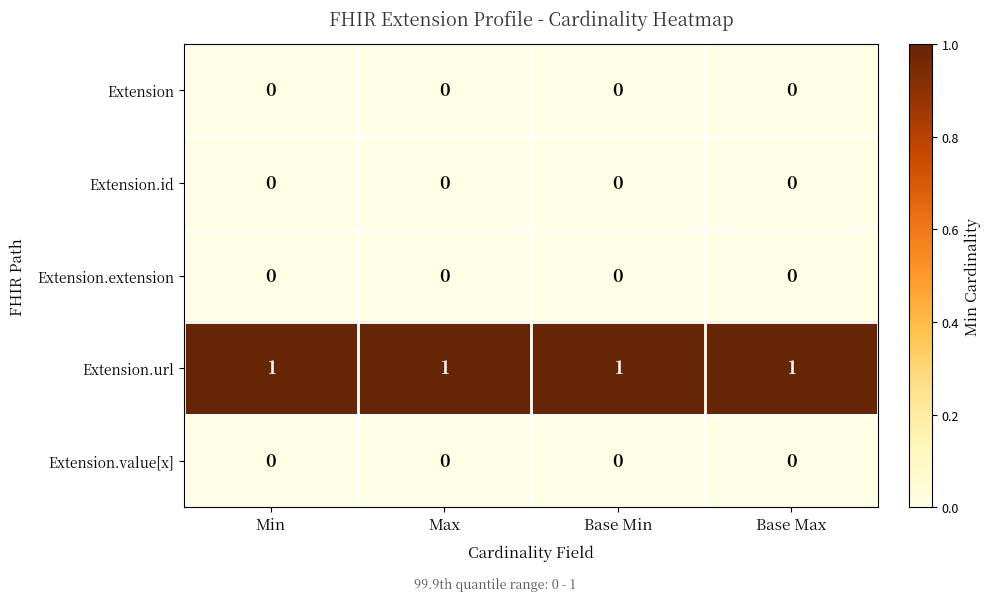

Is the value of Extension.extension at Base Max greater than the value of Extension.url at Base Min?

No